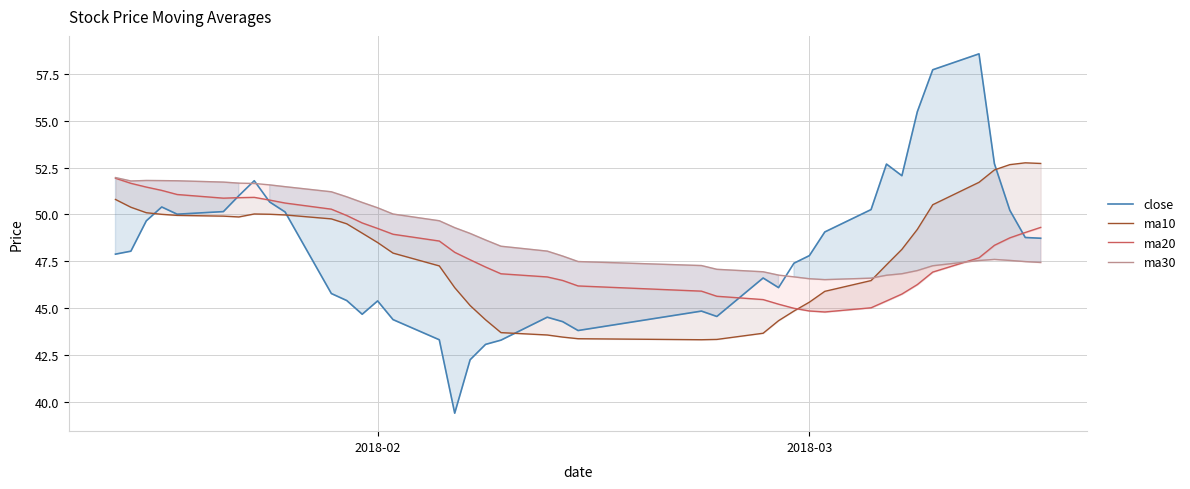

Rank the series by their maximum value, from lowest to highest.

ma20, ma30, ma10, close